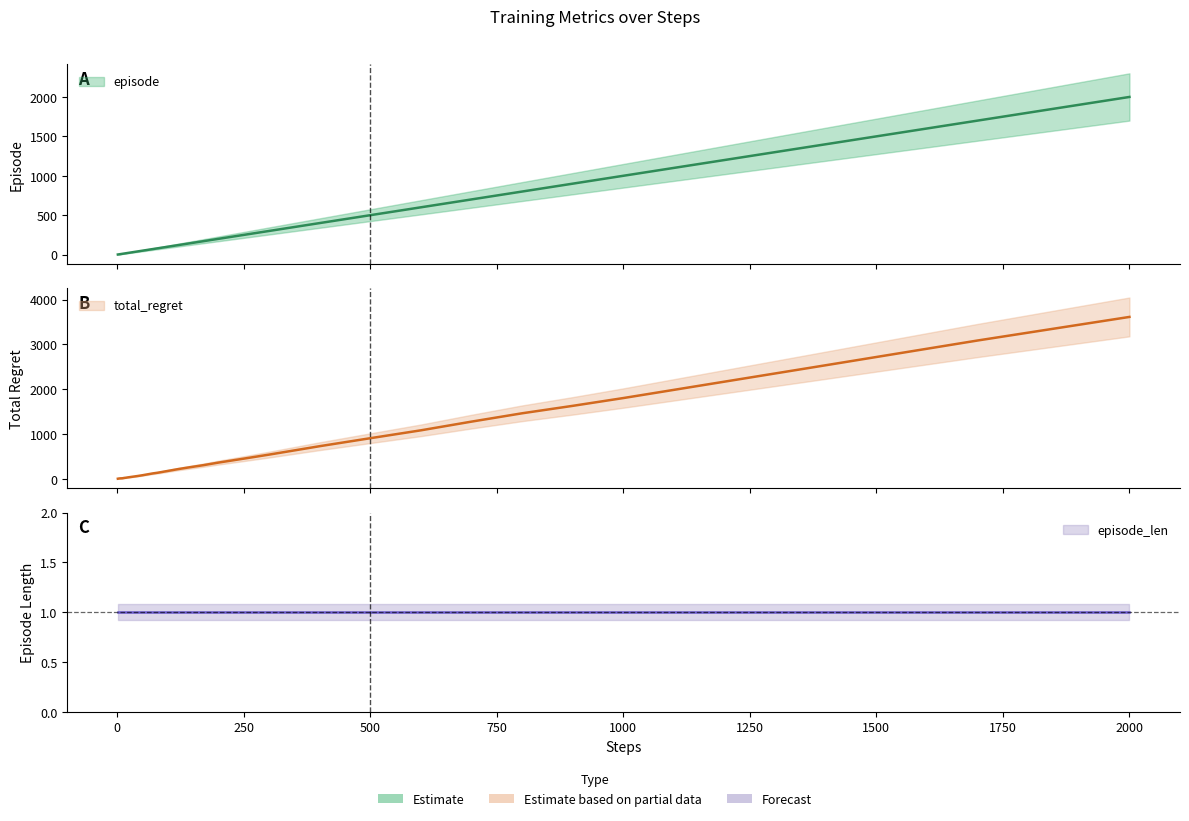

What is the greatest value displayed?

3612